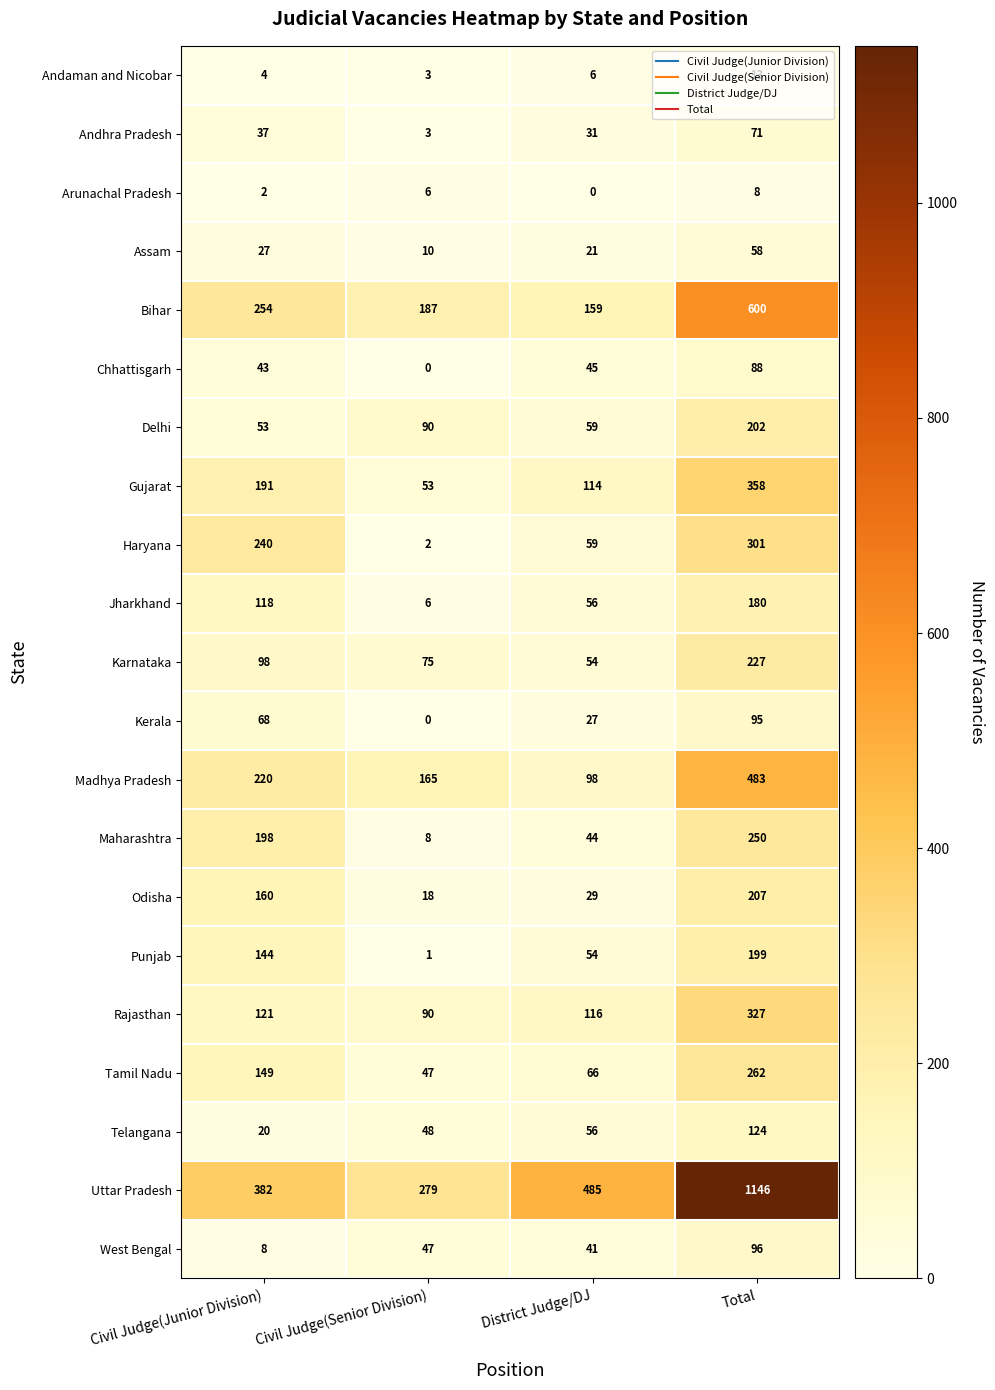

Rank the categories by Telangana value from highest to lowest.

Total, District Judge/DJ, Civil Judge(Senior Division), Civil Judge(Junior Division)